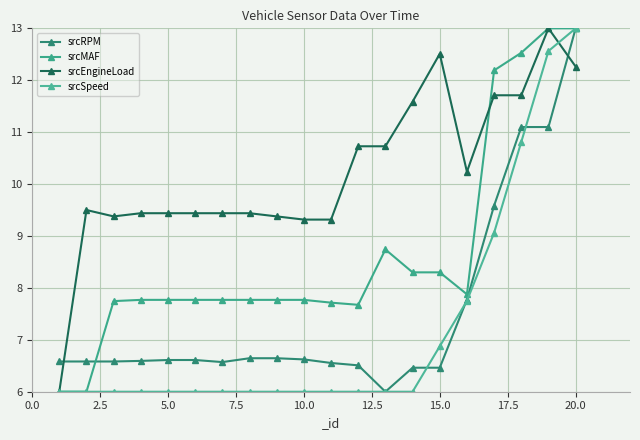

What is the maximum value shown in the chart?

13.0